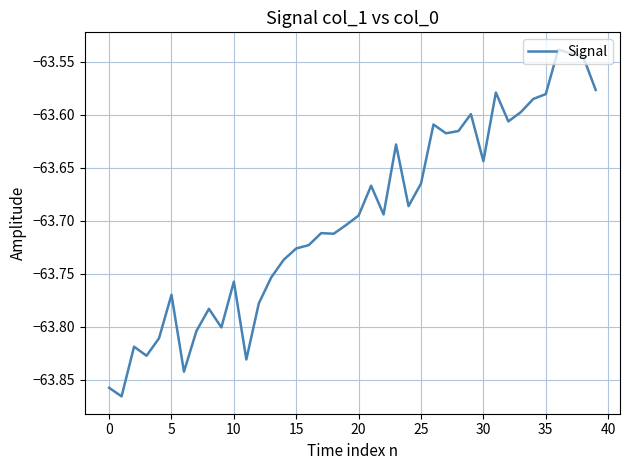

What is the difference between the maximum and minimum values?

0.3